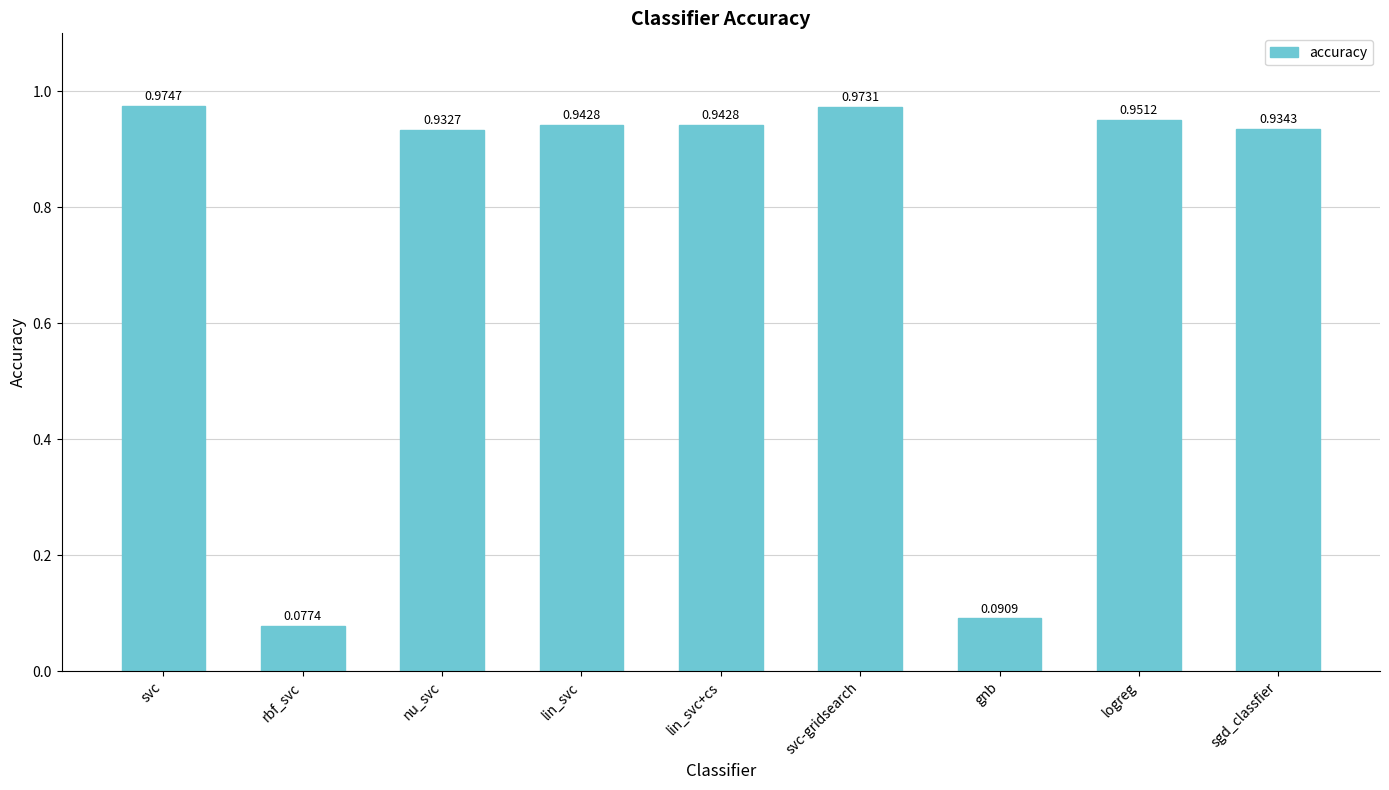

Between gnb and logreg, which is larger?

logreg